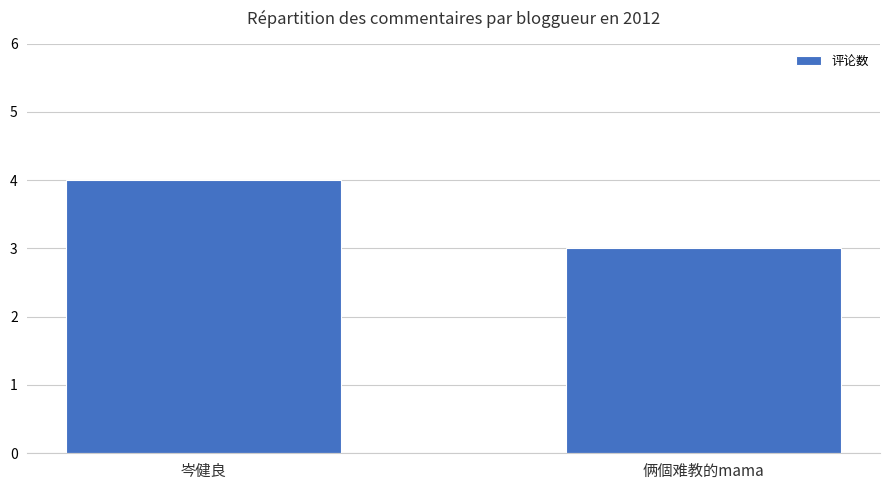

Is it true that the value at 岑健良 is 4?

True